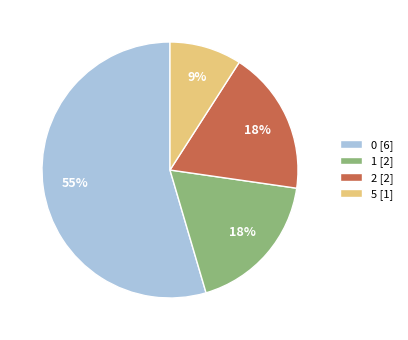

To the nearest percent, what is the average slice percentage?

25%